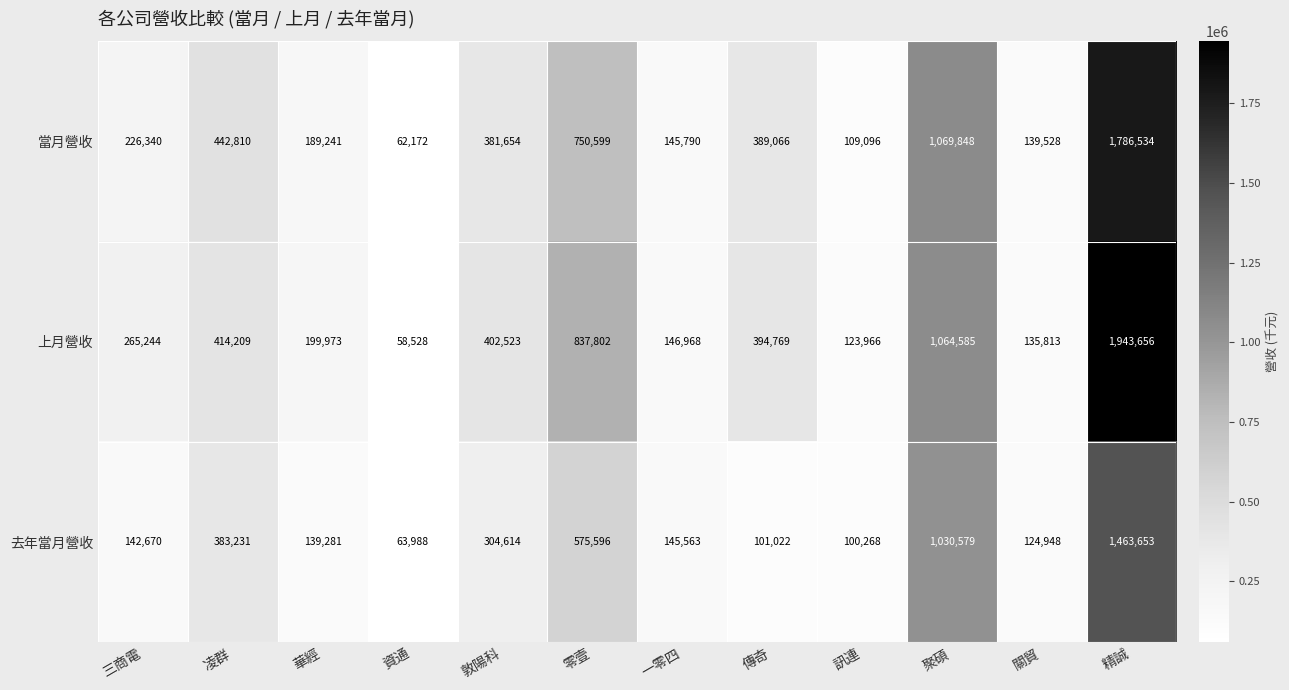

What is the sum of all 當月營收 values?

5692678